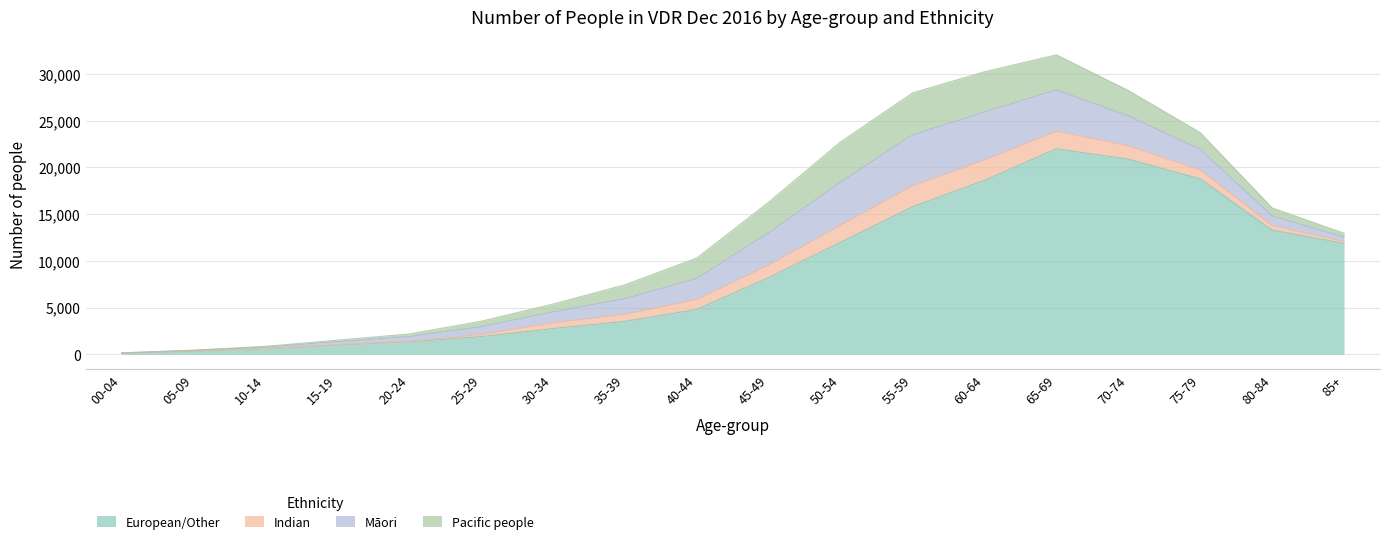

Where is the first local maximum for Māori?

55-59